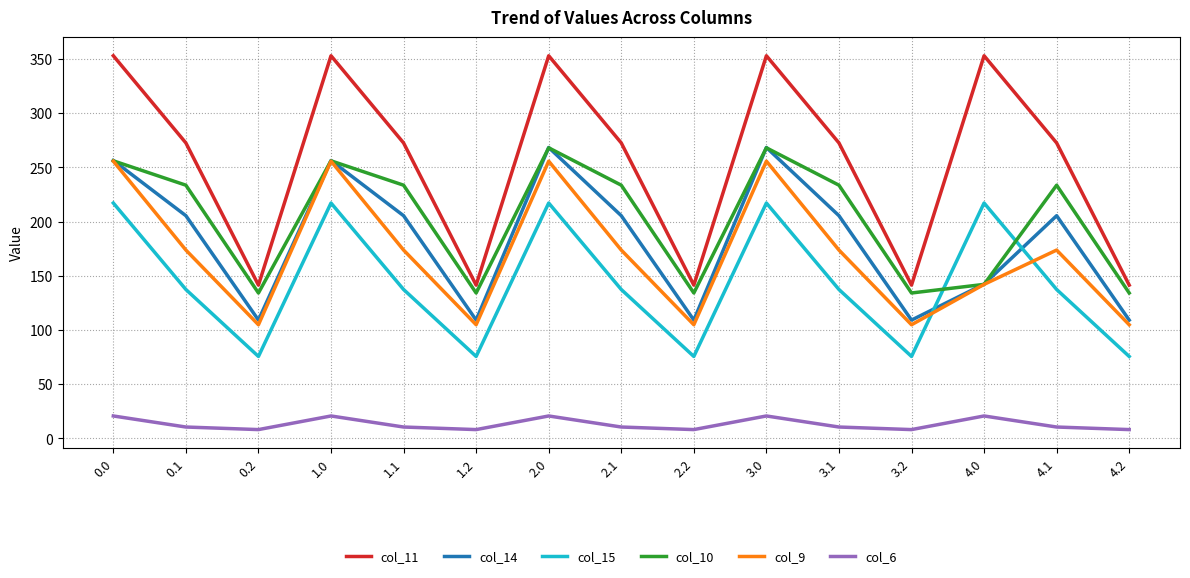

The value of col_11 at 3.0 is 352.9. True or false?

True